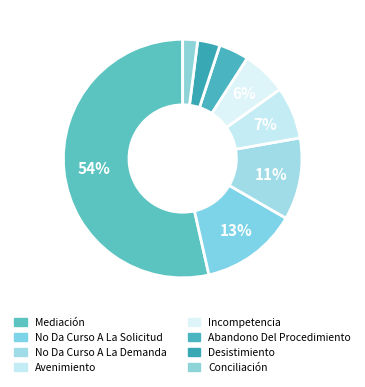

Which category accounts for the majority?

Mediación